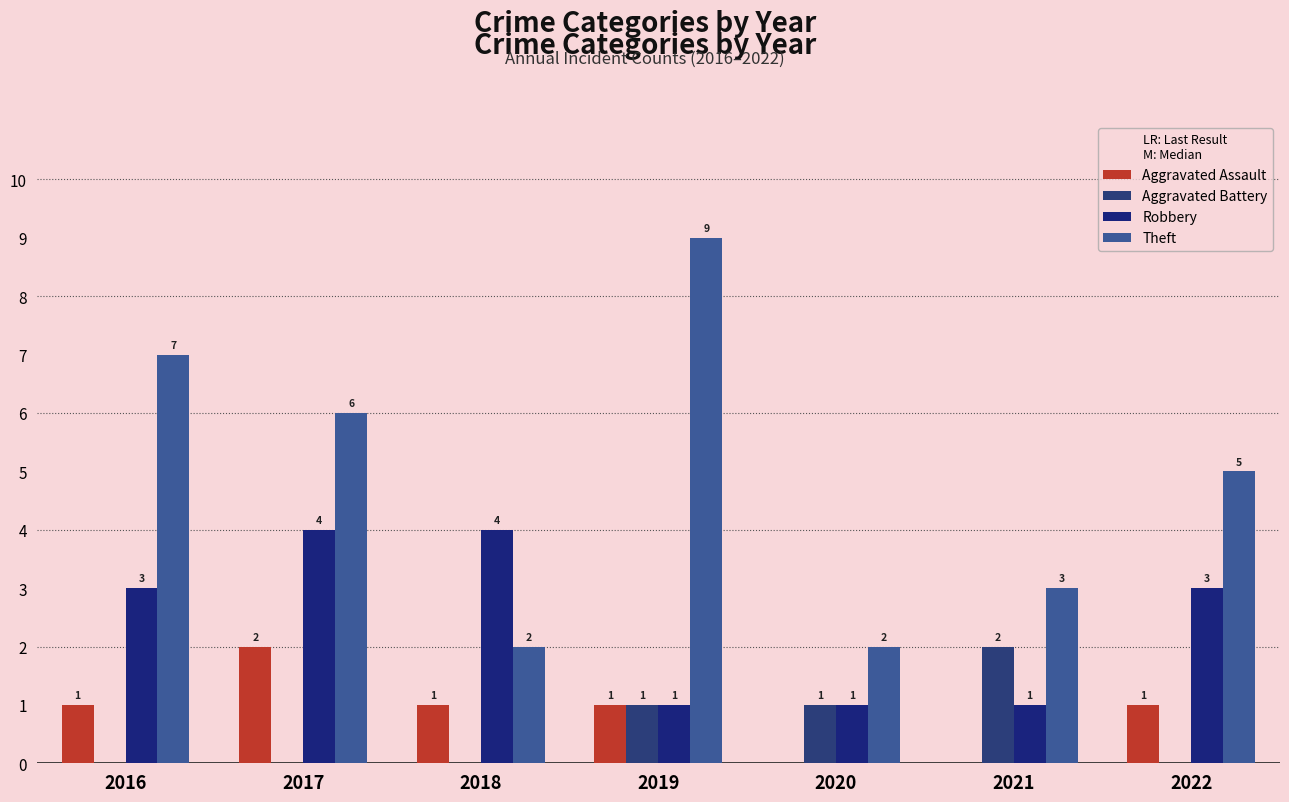

What is the value of the Aggravated Assault bar at the 1st from the left?

1